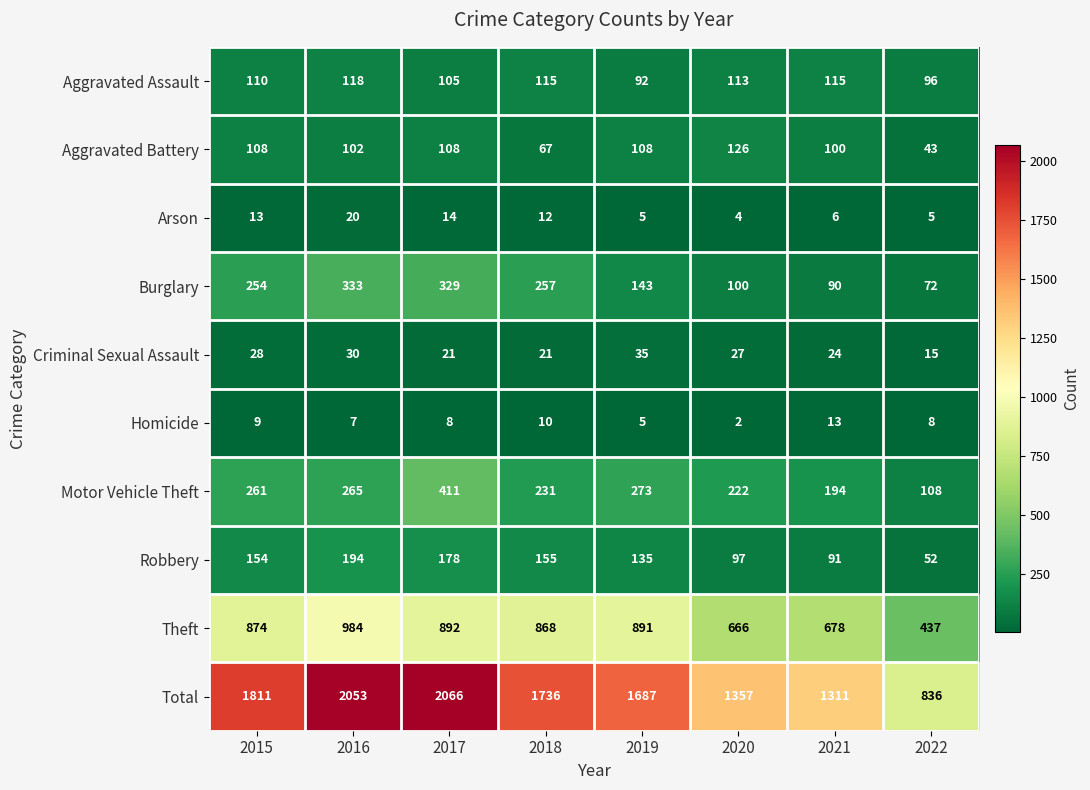

At which label is Aggravated Battery closest to 84?

2021